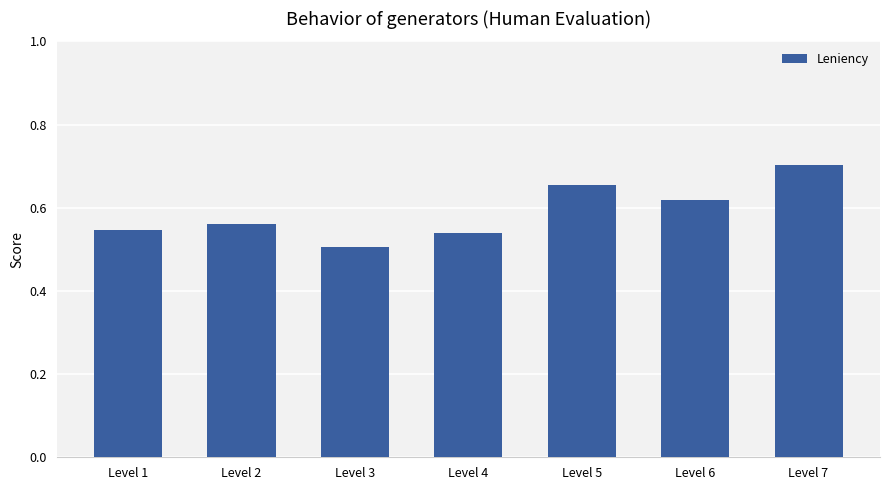

What is the difference between the maximum and minimum values?

0.2